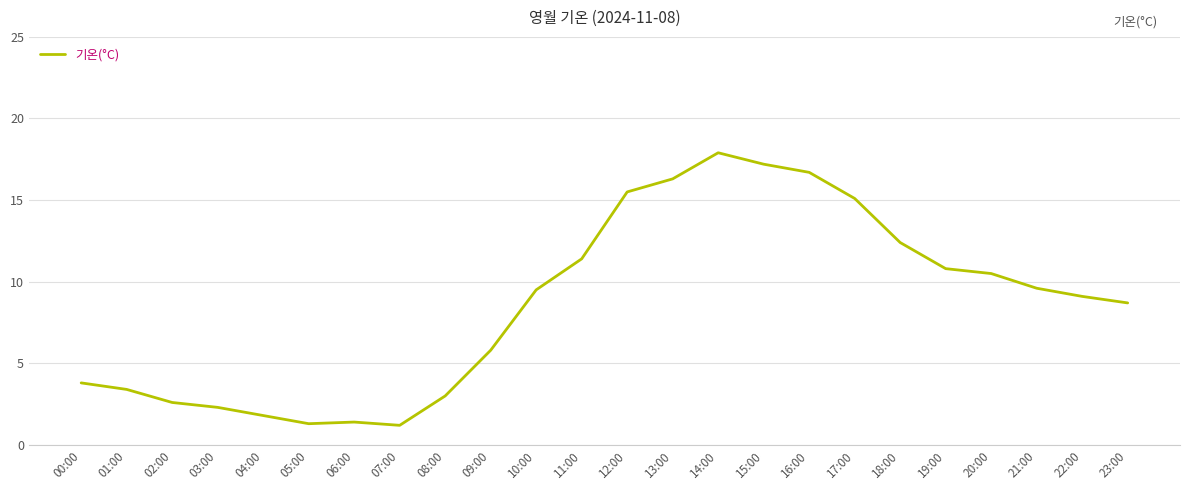

What is the maximum value shown in the chart?

17.9